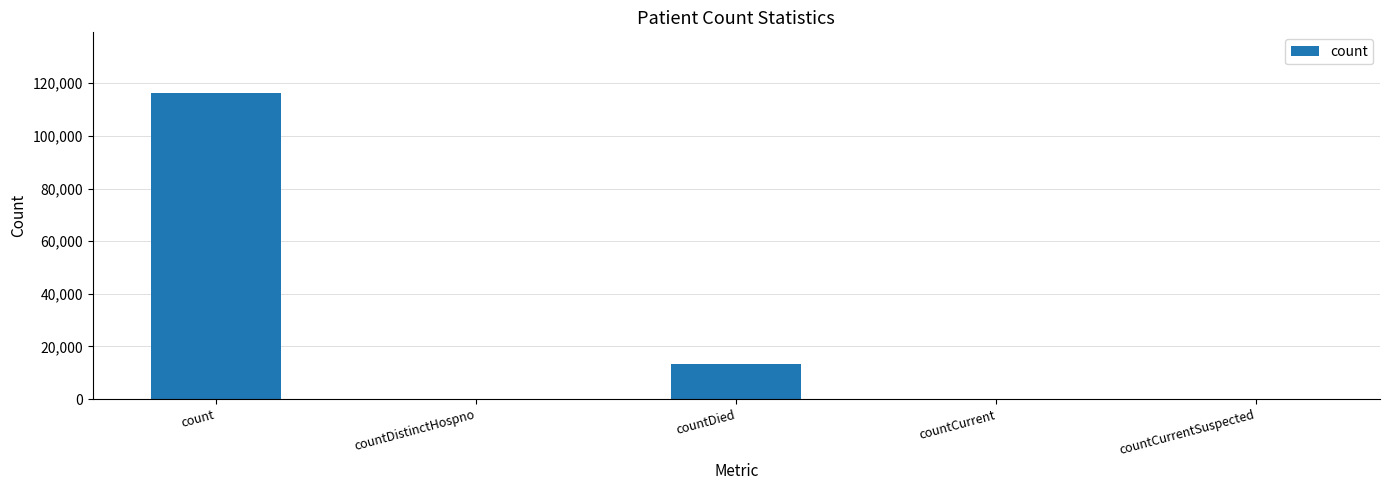

Reading right to left, what are all the values shown in this chart?

countCurrentSuspected=0	countCurrent=0	countDied=13439	countDistinctHospno=0	count=116118